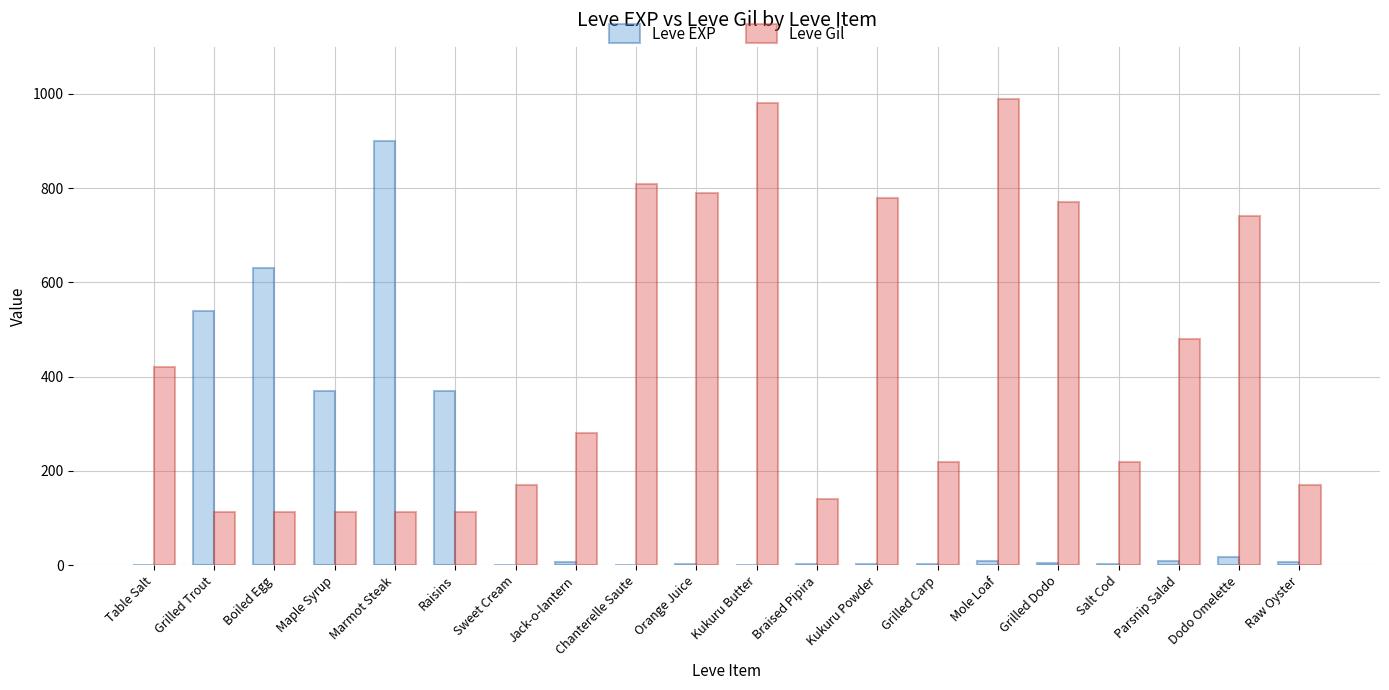

Which series has the widest spread of values?

Leve EXP